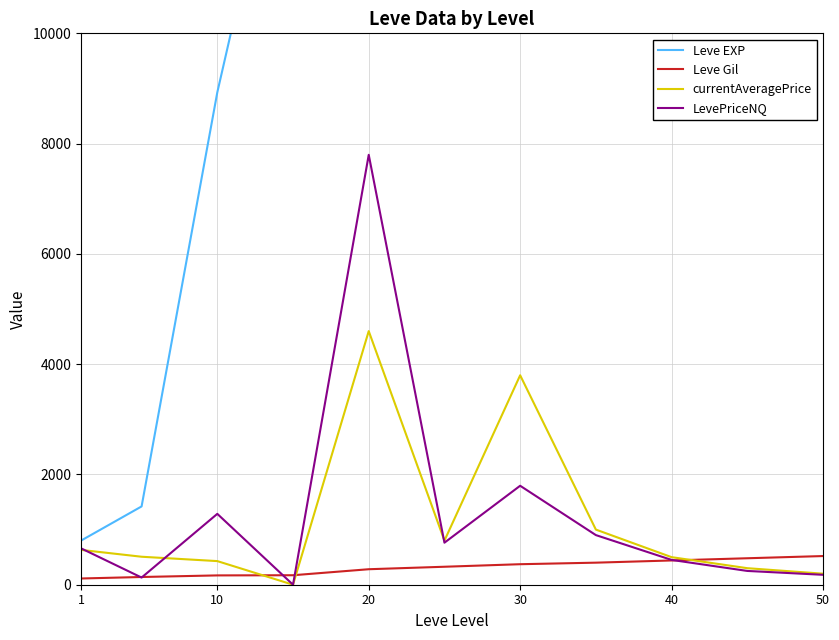

What is the highest value of the currentAveragePrice series?

4599.5